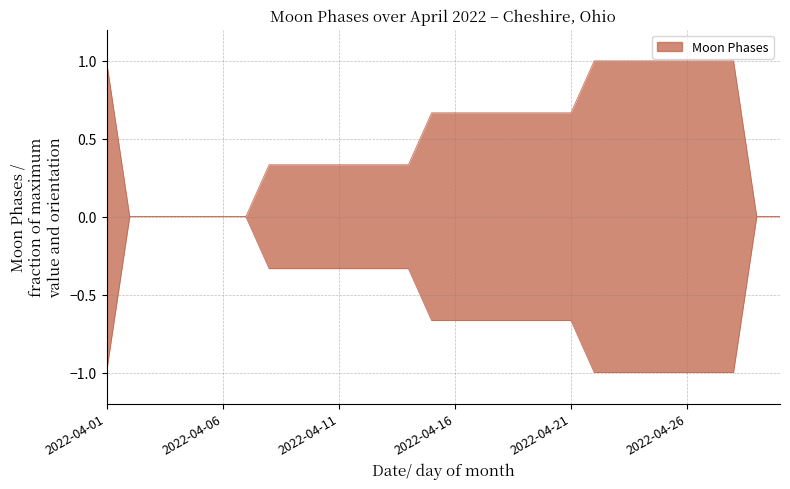

What is the greatest value displayed?

1.0